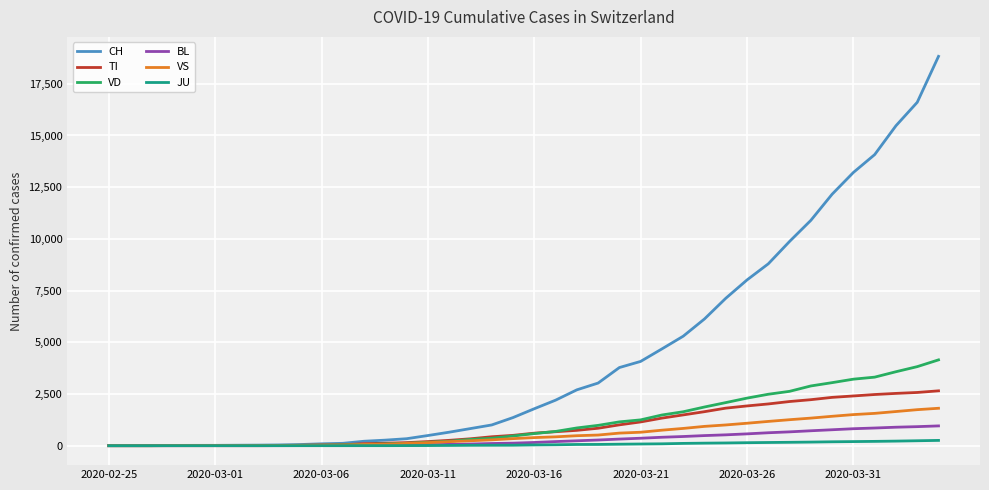

Which series has the largest range (max minus min)?

CH